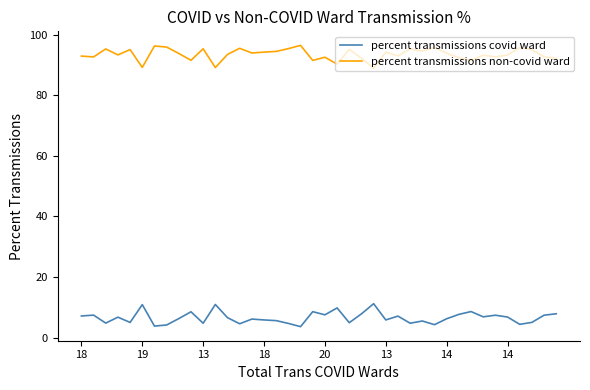

In percent transmissions non-covid ward, how many points are lower than both neighbors (excluding endpoints)?

13